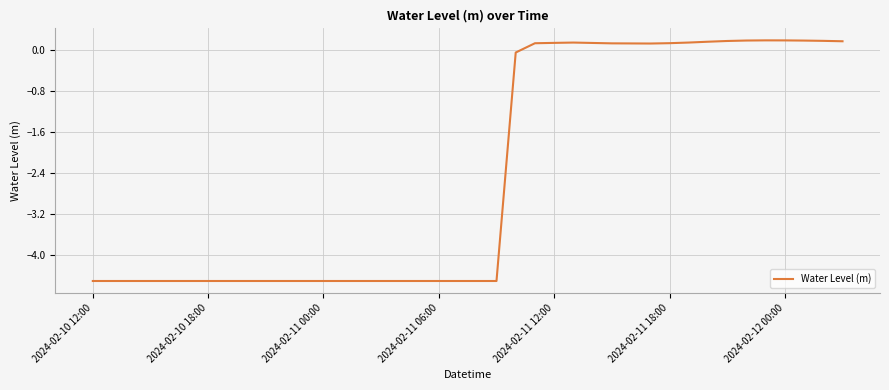

True or false: the data shows -7.6 at 2024-02-10 18:00.

False